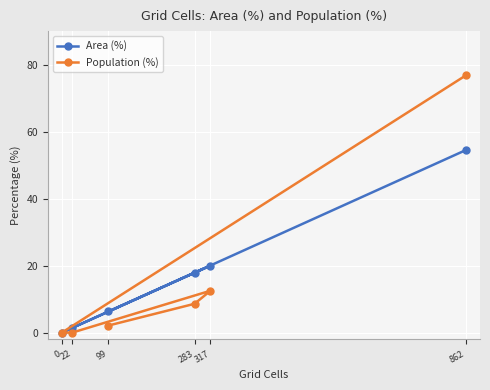

How many positive values does the Area (%) series have?

5